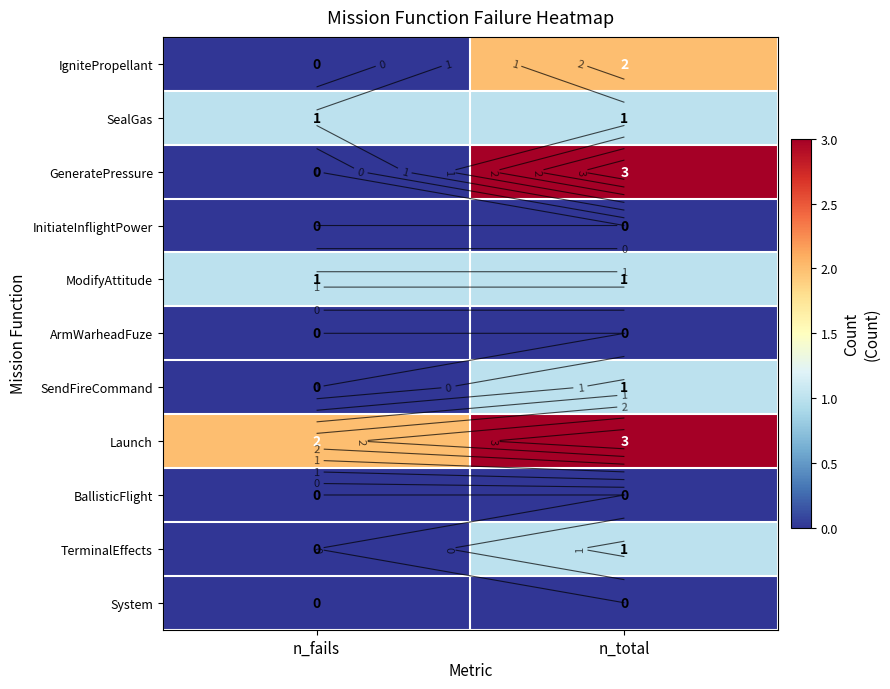

Count the number of categories in the chart.

2